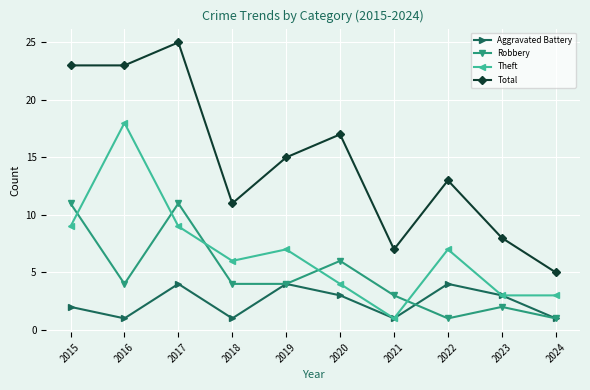

Count the number of data series in this chart.

4